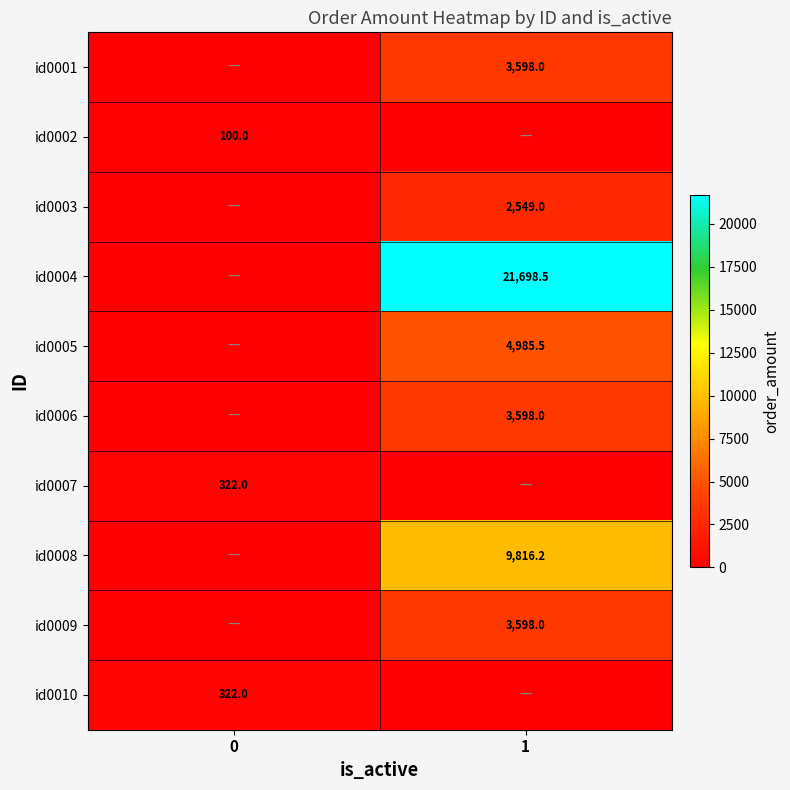

Is it true that id0003 equals 2549.0 at 1?

True